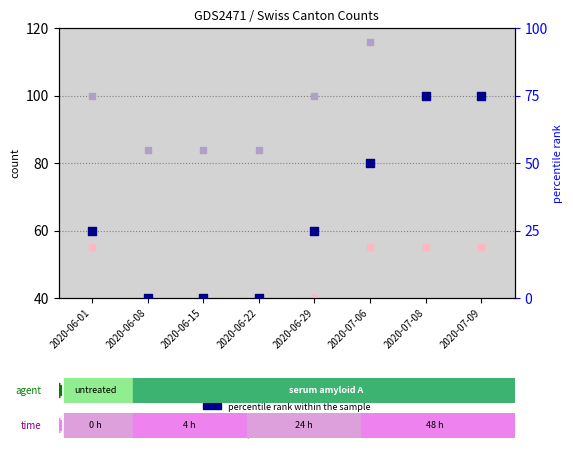

What are all the series names shown in the legend?

count, value, Detection Call = ABSENT, percentile rank within the sample, rank, Detection Call = ABSENT